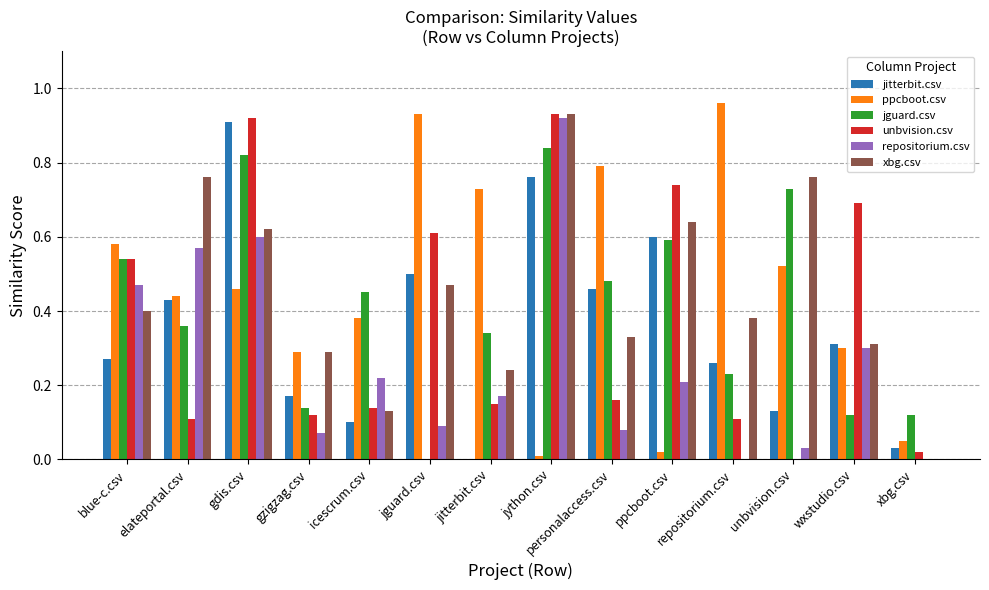

Between repositorium.csv and xbg.csv, which series saw the biggest shift?

ppcboot.csv